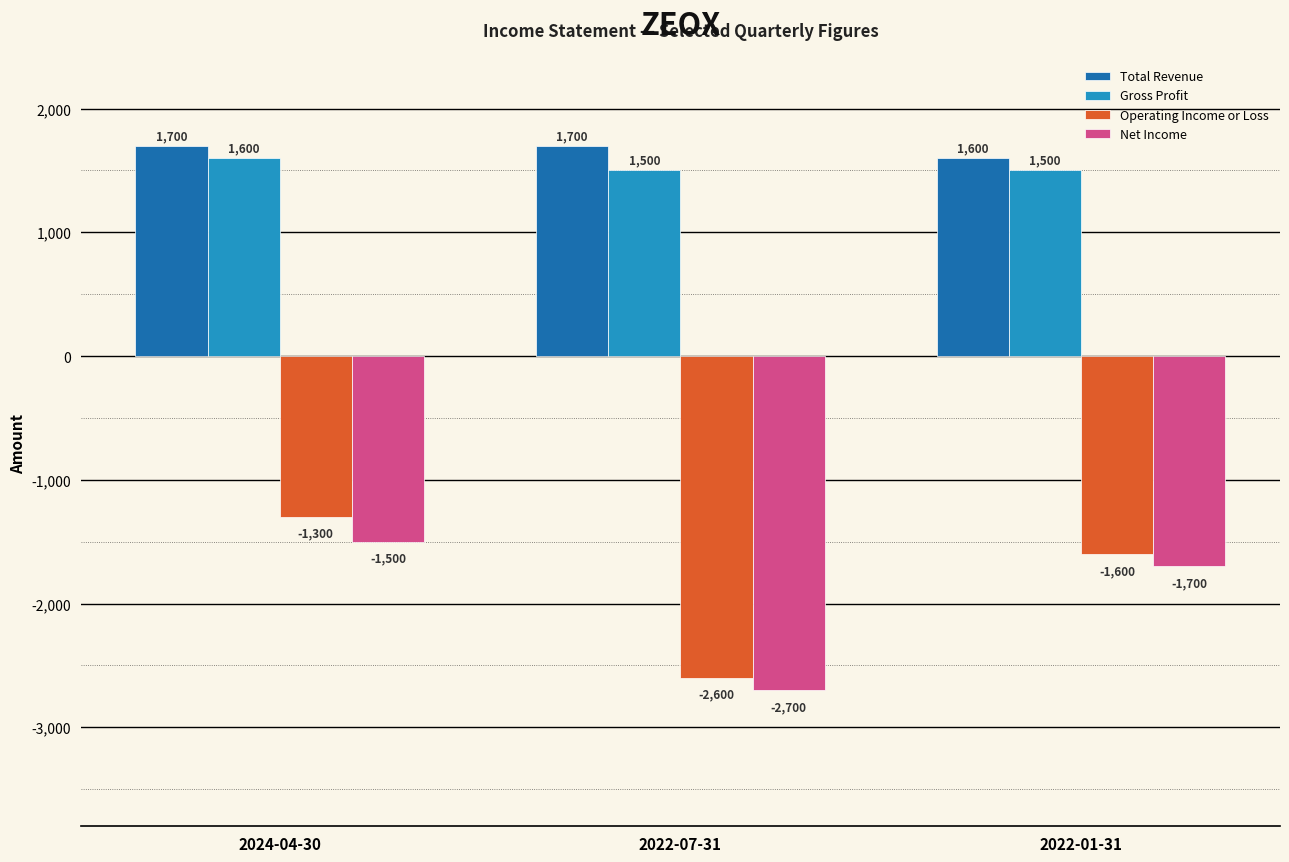

At how many categories does at least one series exceed 544?

3